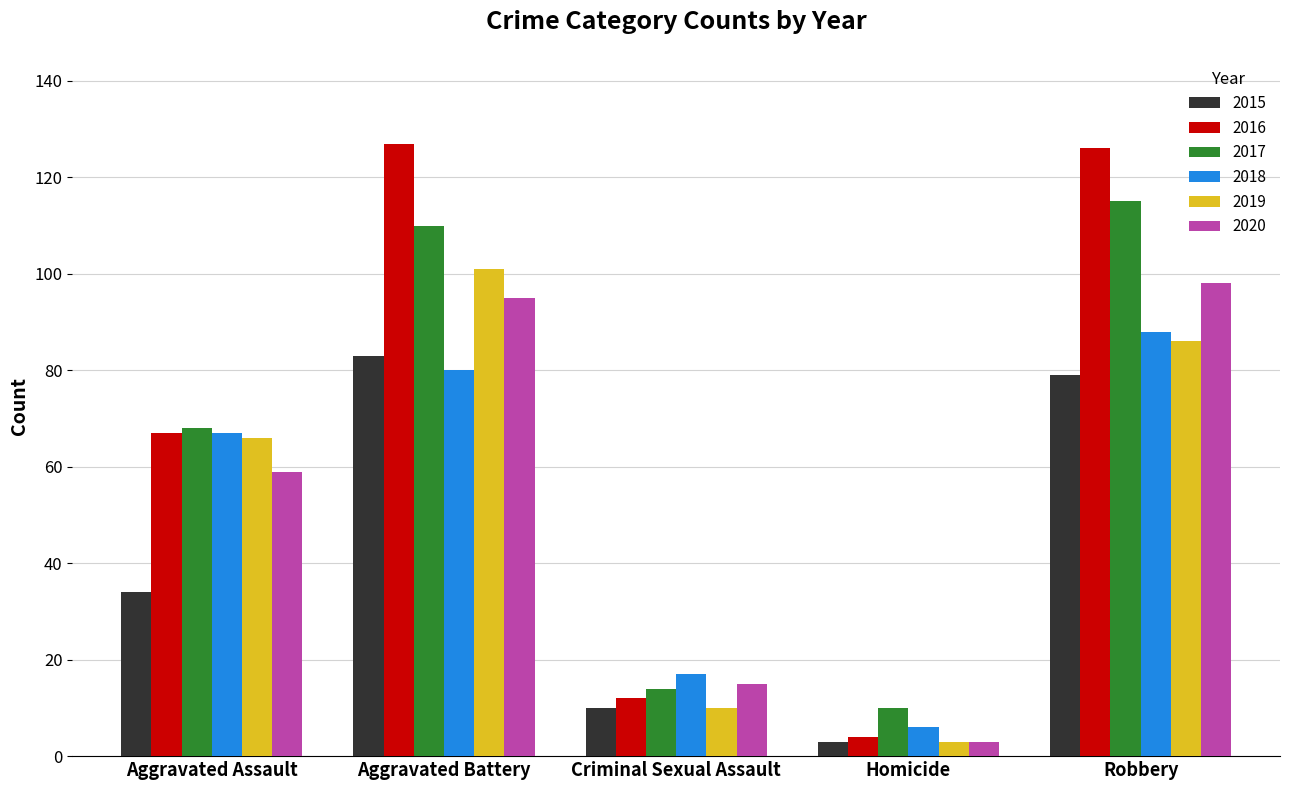

What is the label of the 1st bar from the left?

Aggravated Assault